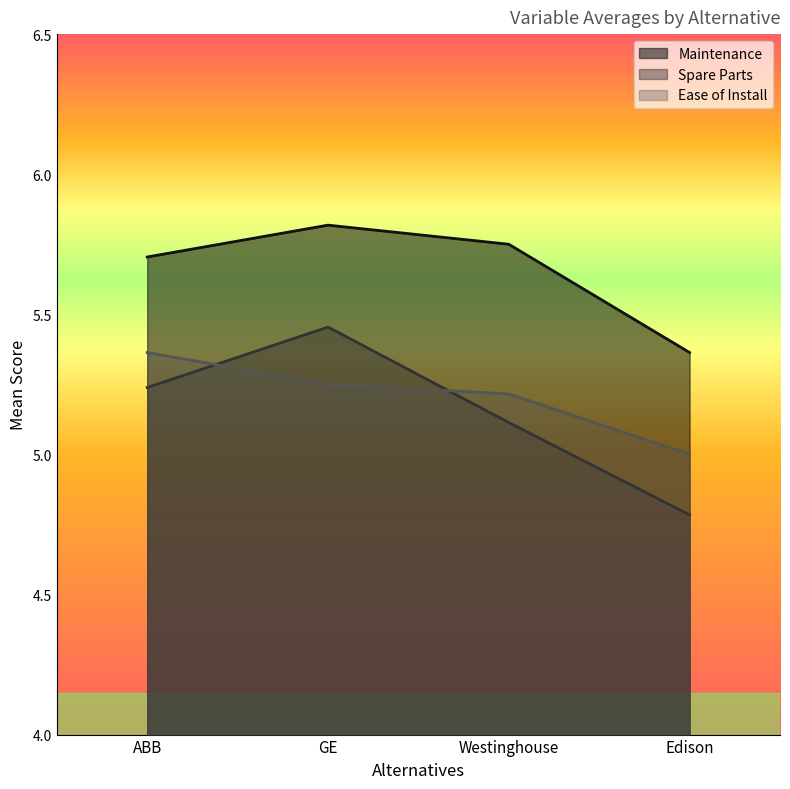

Reading left to right, extract all data points from this chart.

Maintenance: 5.7	5.8	5.8	5.4
Spare Parts: 5.2	5.5	5.1	4.8
Ease of Install: 5.4	5.2	5.2	5.0